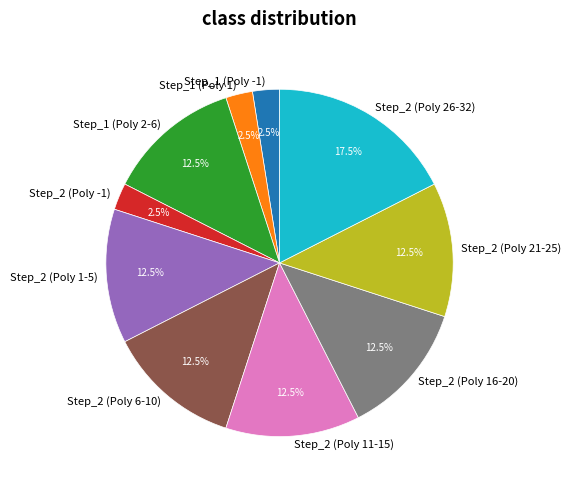

Does Step_2 (Poly 16-20) represent more than half of the total?

No